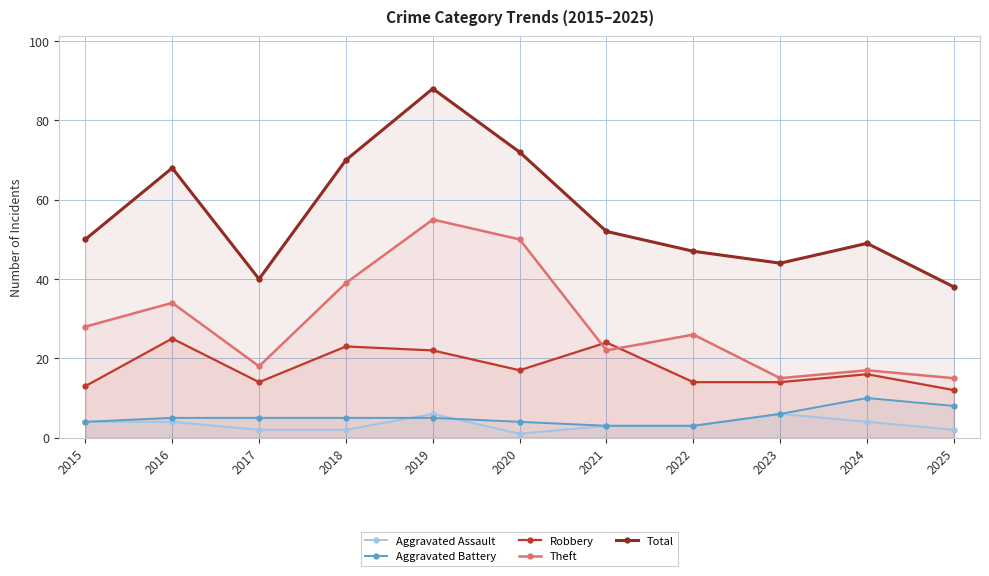

What is the greatest value displayed?

88